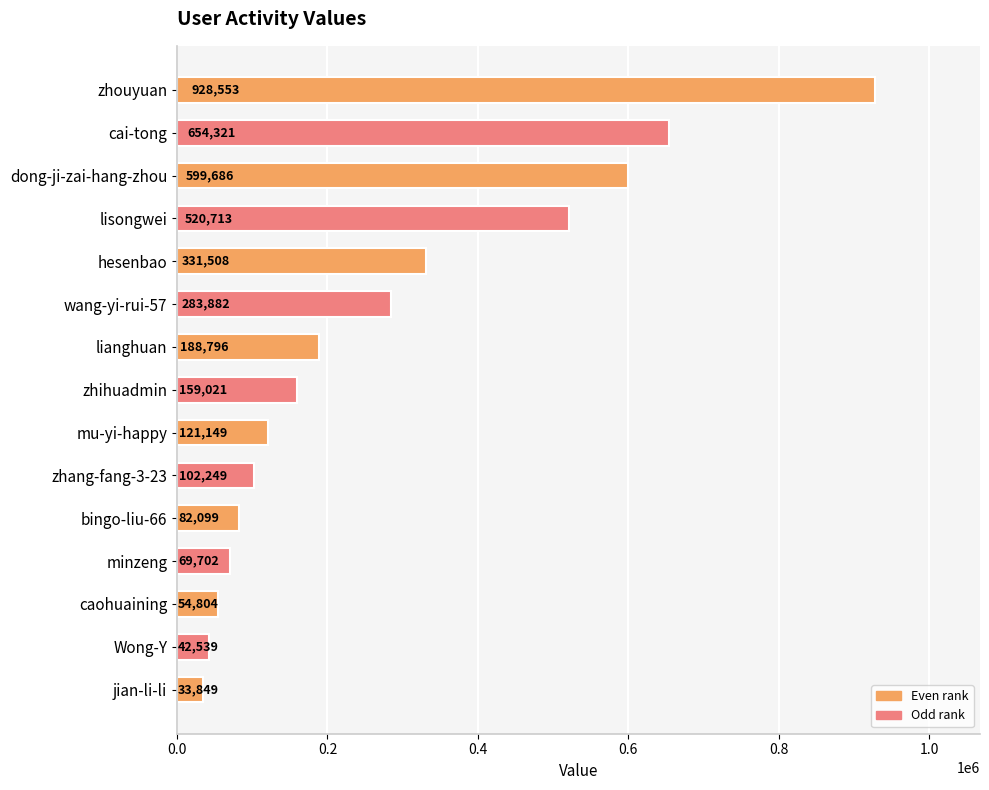

How many data points does each series have?

15